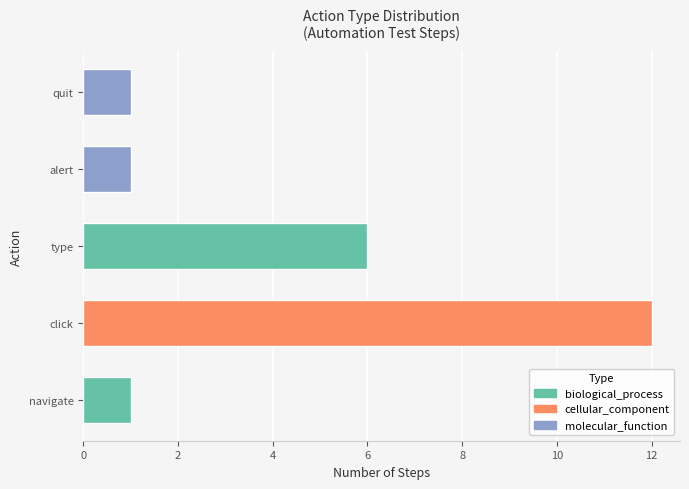

True or false: molecular_function has a value of 0.4 at 2.

False